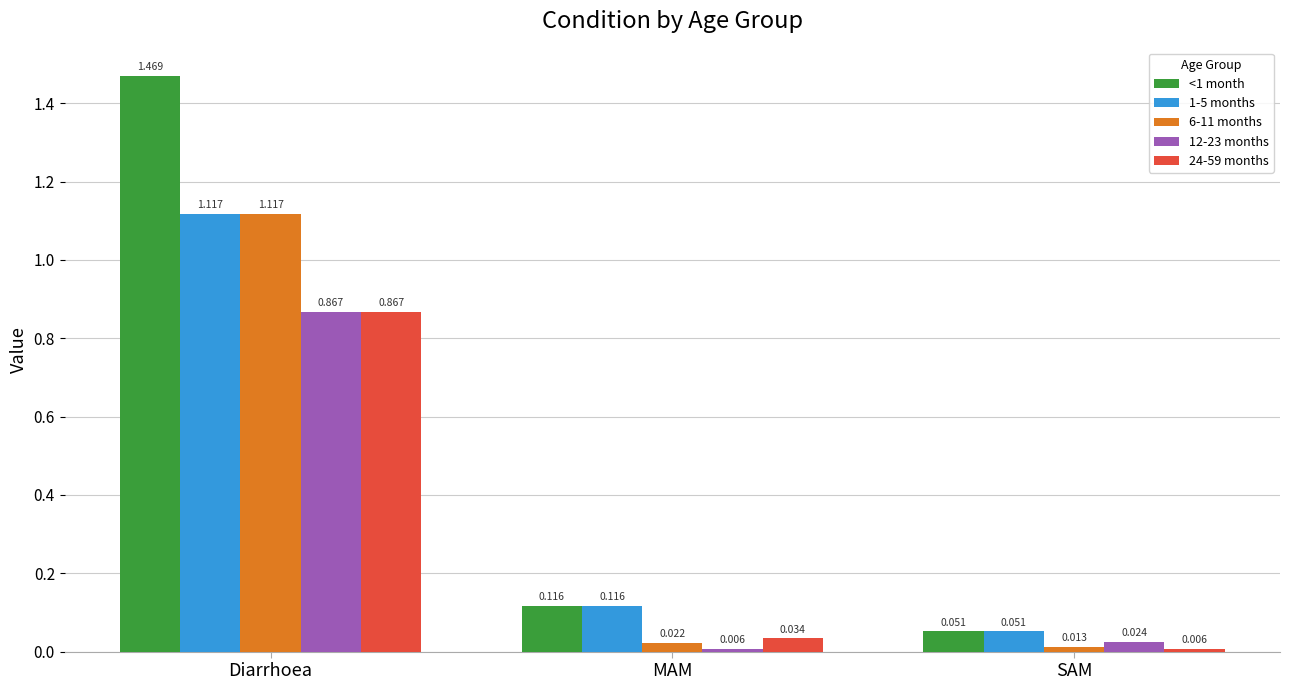

What is the average value of the 6-11 months series?

0.4